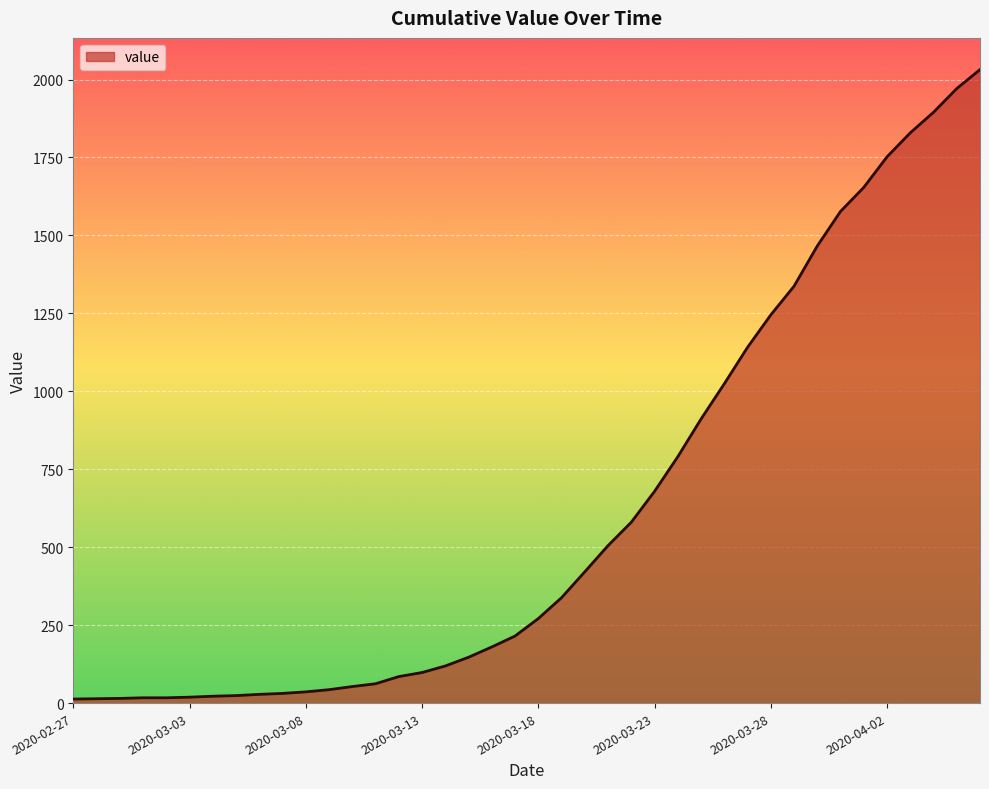

What is the maximum value shown in the chart?

2032